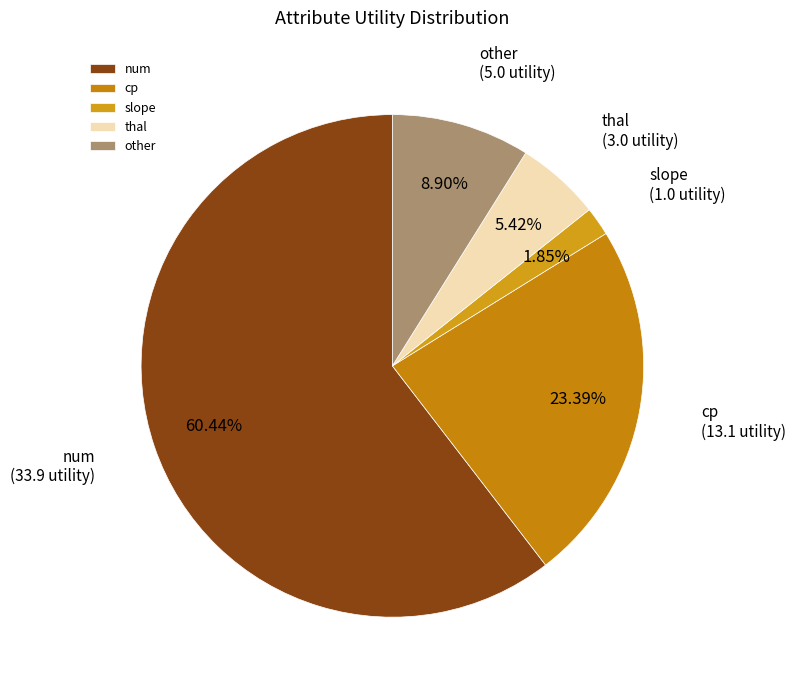

Which has a higher value, slope or thal?

thal